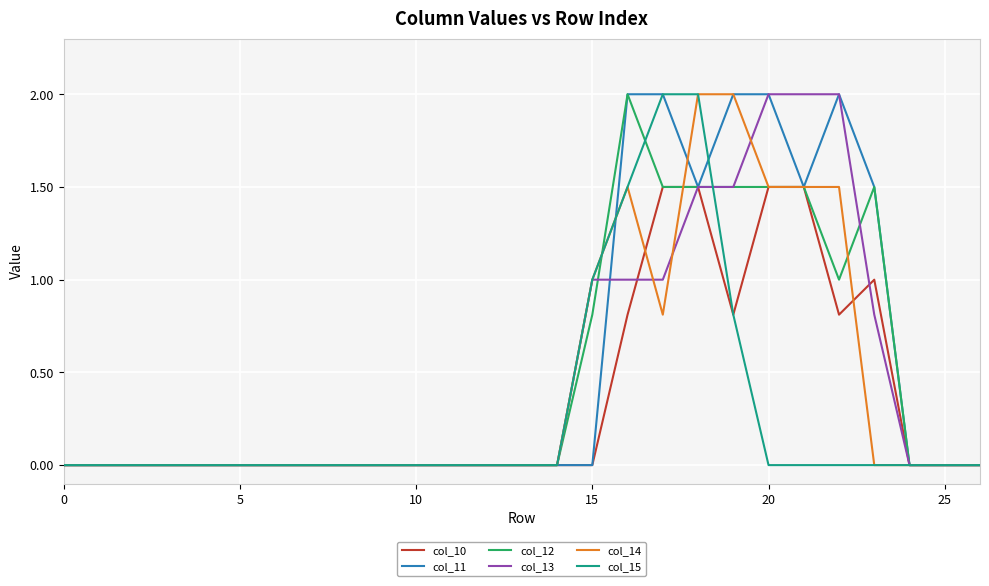

What is the maximum value shown in the chart?

2.0